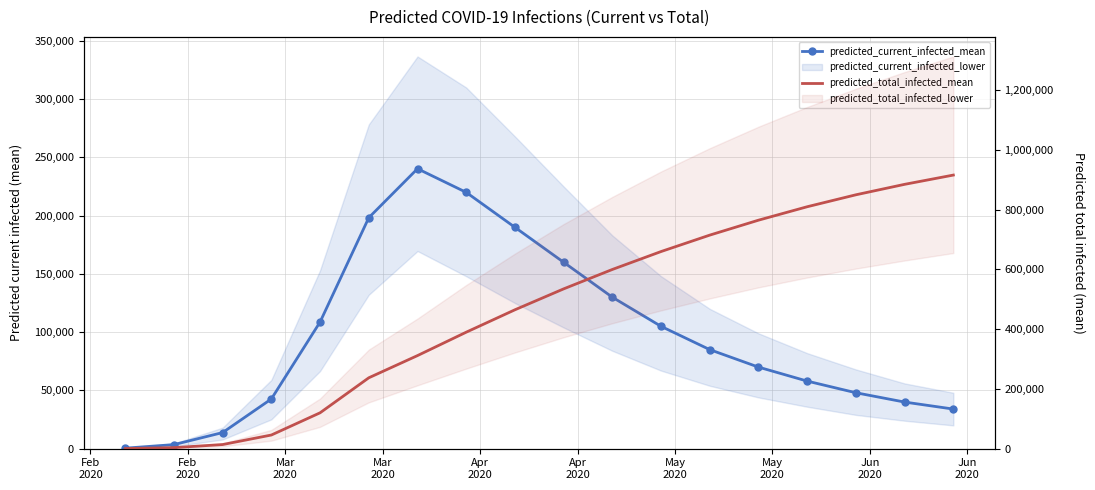

How many data points does each series have?

18